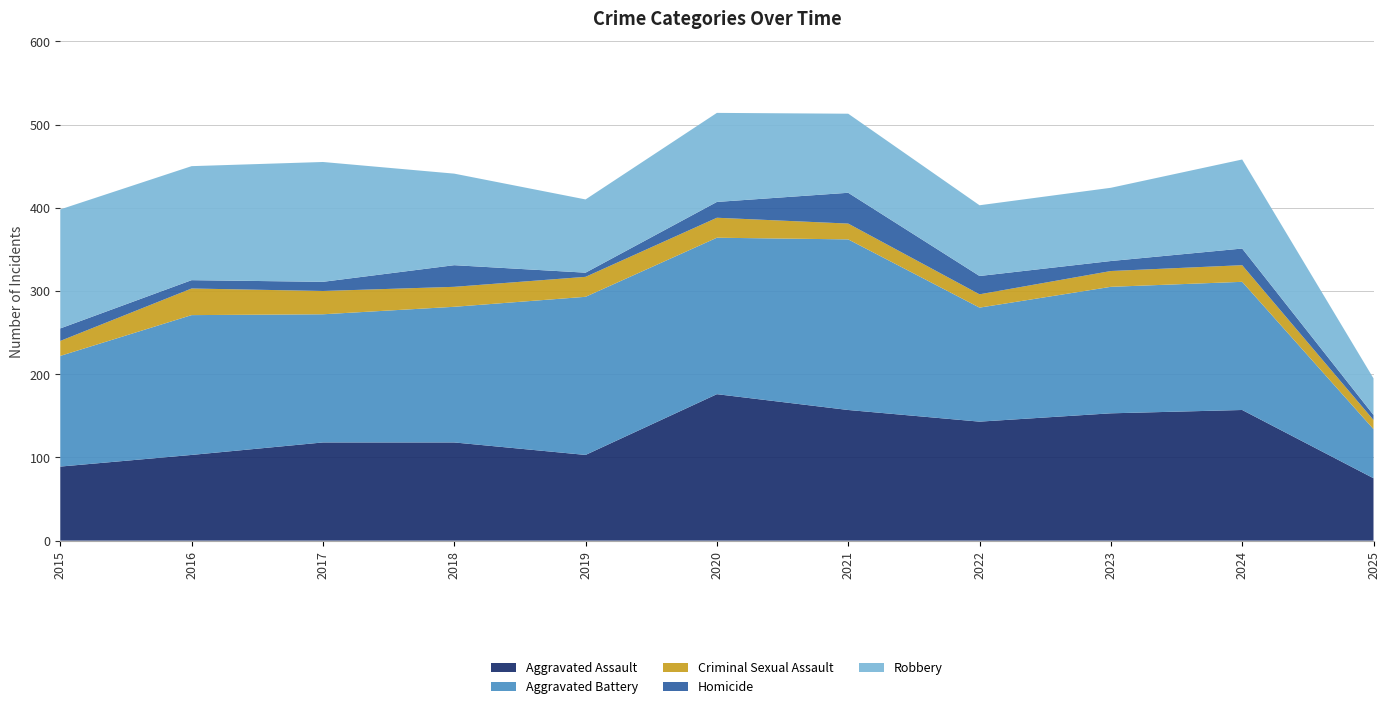

Reading left to right, transcribe all the data shown in this chart.

Aggravated Assault: 89	103	118	118	103	176	157	143	153	157	75
Aggravated Battery: 133	168	154	163	190	188	205	137	152	154	59
Criminal Sexual Assault: 18	32	28	24	24	24	19	16	19	20	11
Homicide: 15	10	11	26	5	19	37	22	12	20	6
Robbery: 143	137	144	110	88	107	95	85	88	107	44